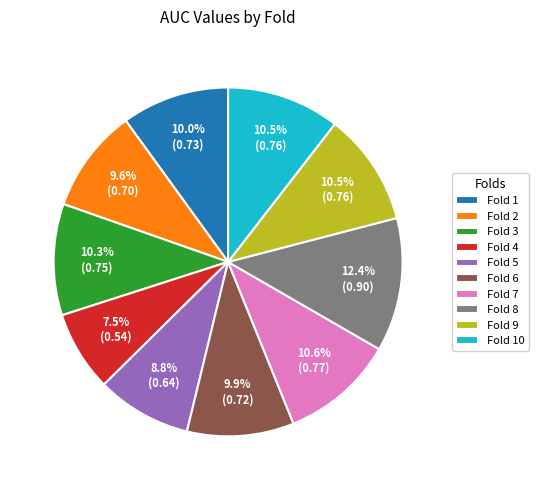

To the nearest percent, what is the difference between the largest and smallest slice percentages?

5%